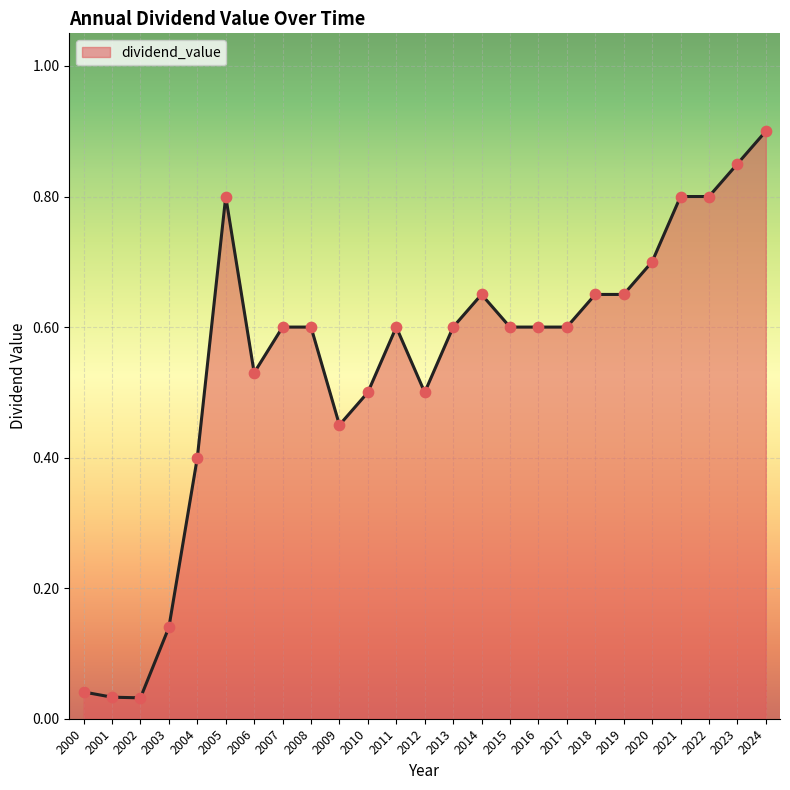

What is the change in value from 2012 to 2017?

+0.1